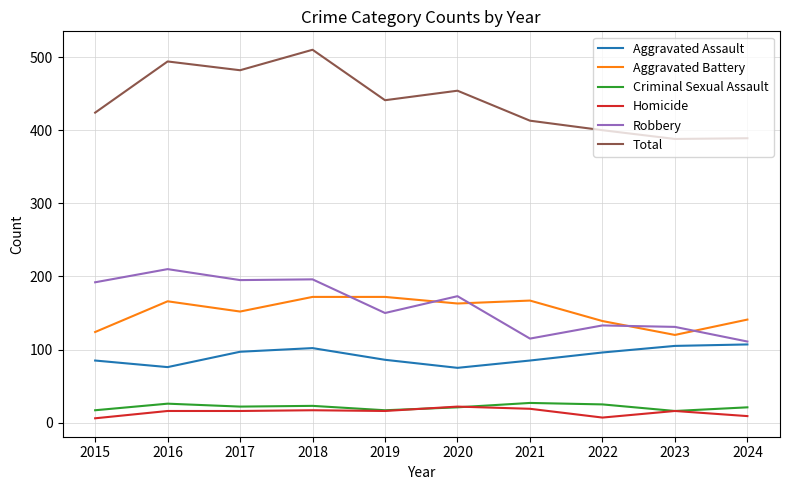

What is the difference between the highest and lowest values at 2023?

372